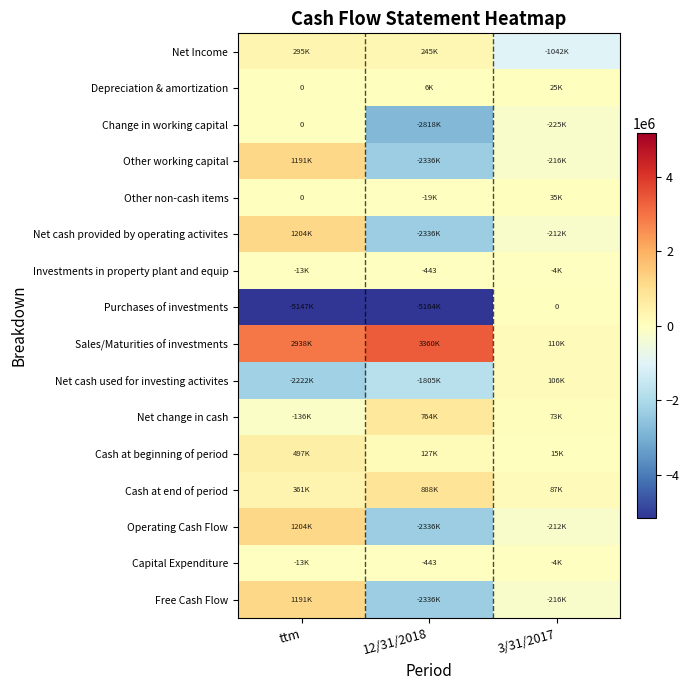

The Sales/Maturities of investments series shows 2938107 at ttm. True or false?

True